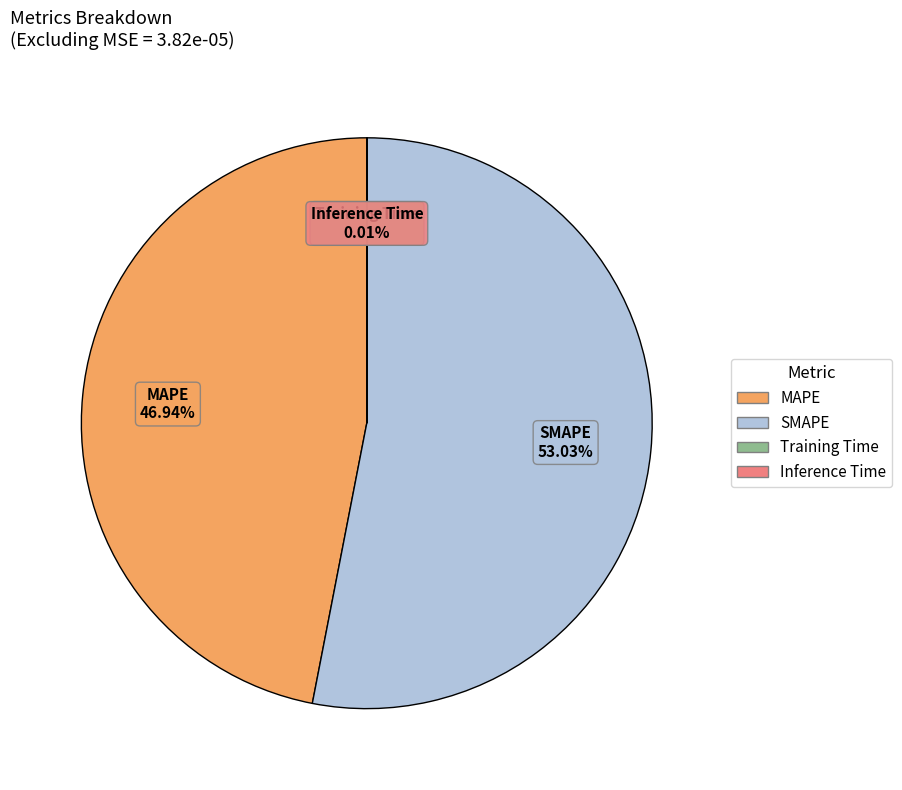

To the nearest percent, what is the difference between the largest and smallest slice percentages?

53%